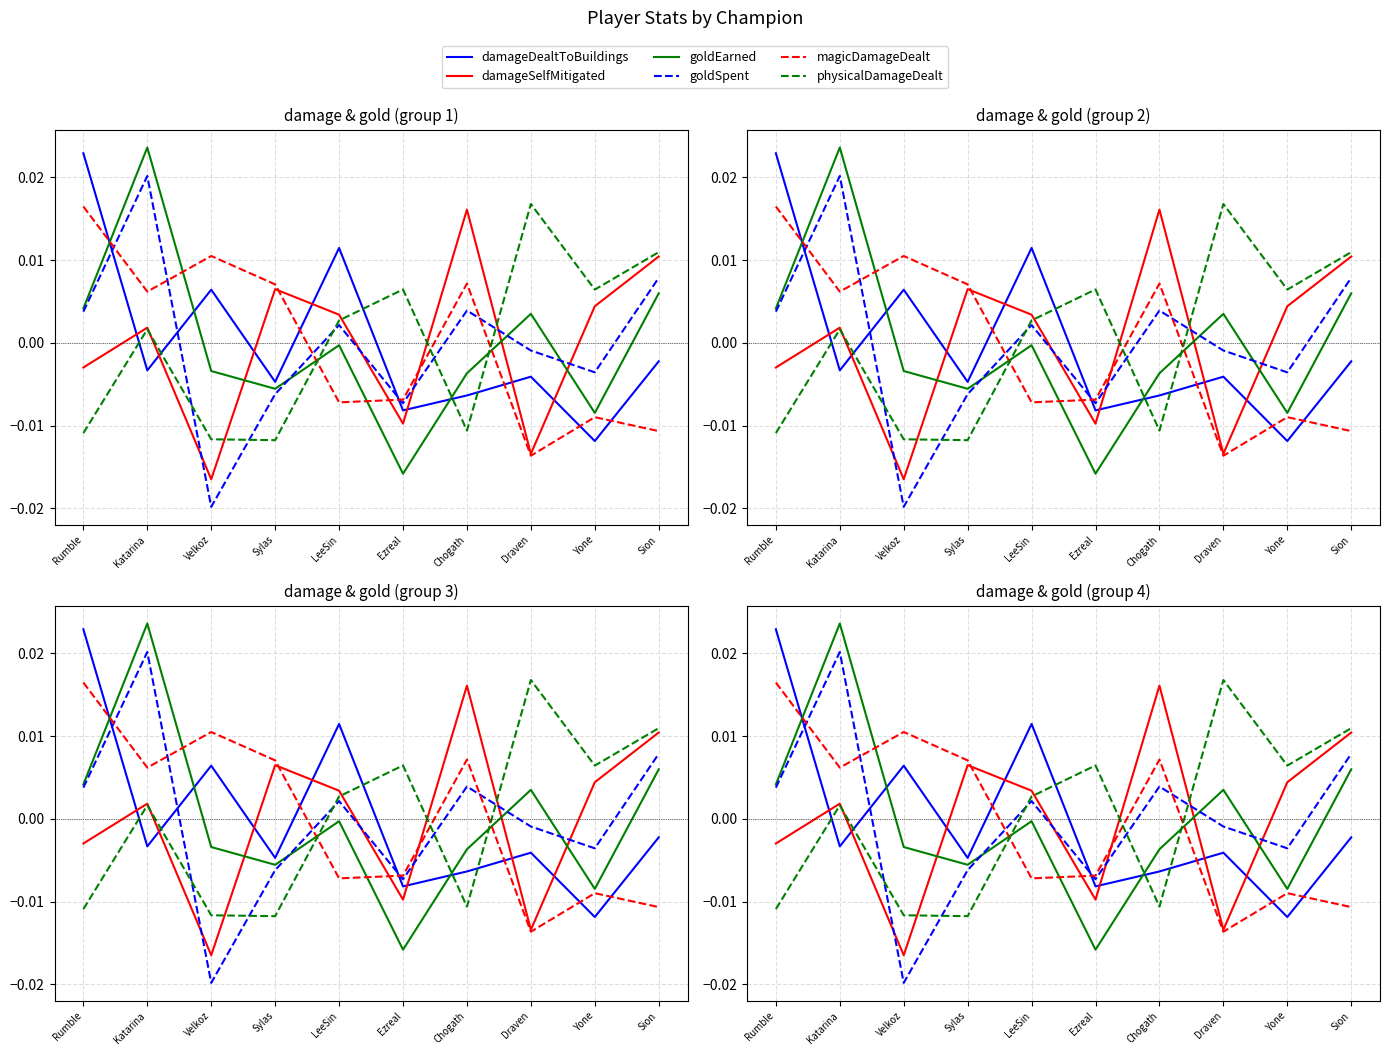

In goldSpent, how many points are higher than both neighbors (excluding endpoints)?

3